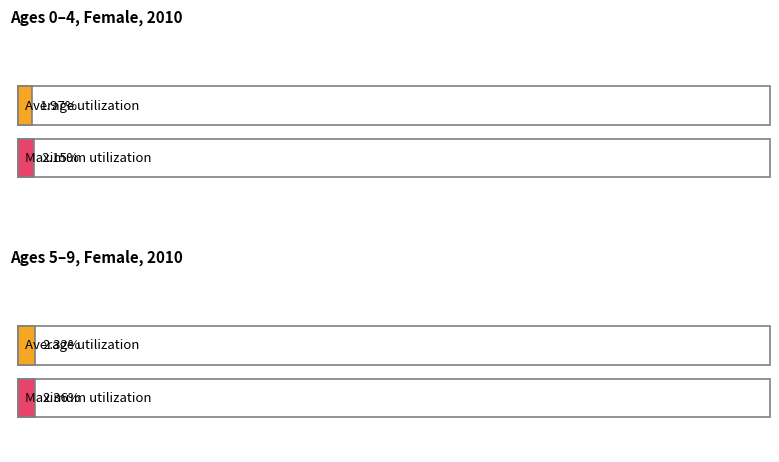

Is it true that Average utilization equals 0.0 at 1?

False